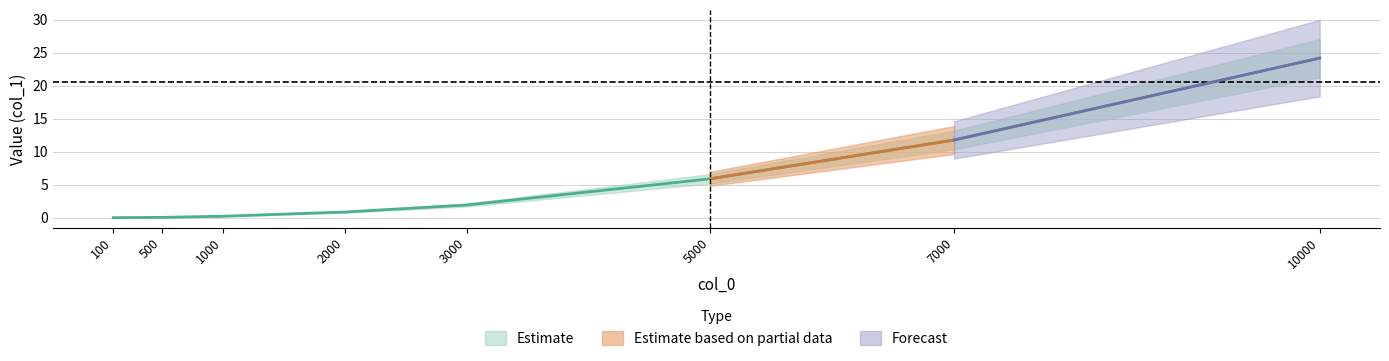

What is the difference between the values at 10000 and 3000?

22.3